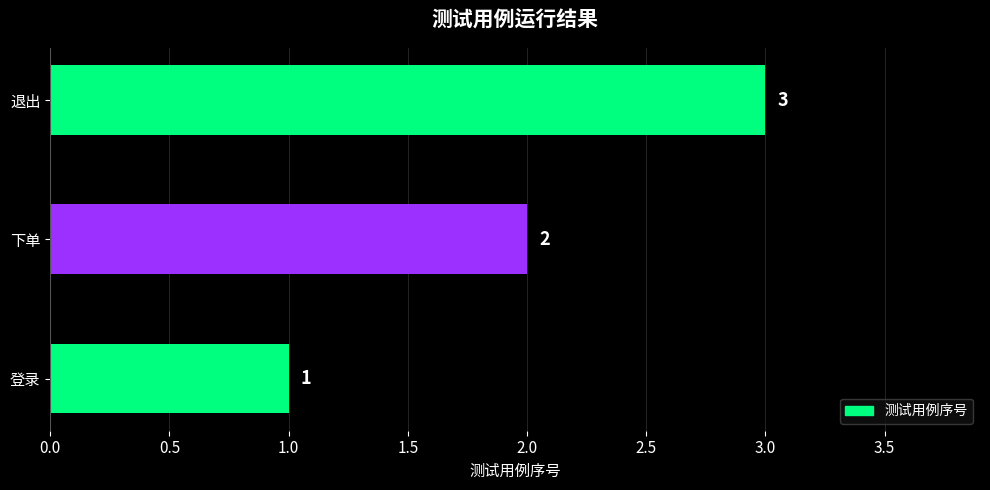

How many values are between 1 and 3?

3